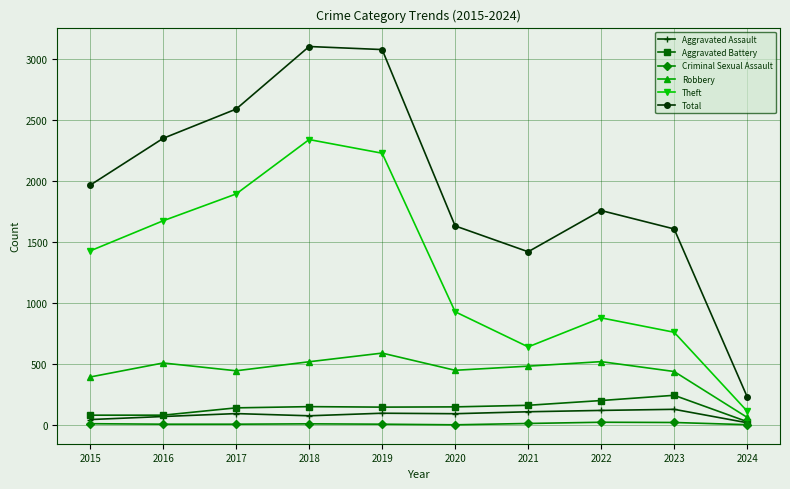

Which series has the largest total across all categories?

Total